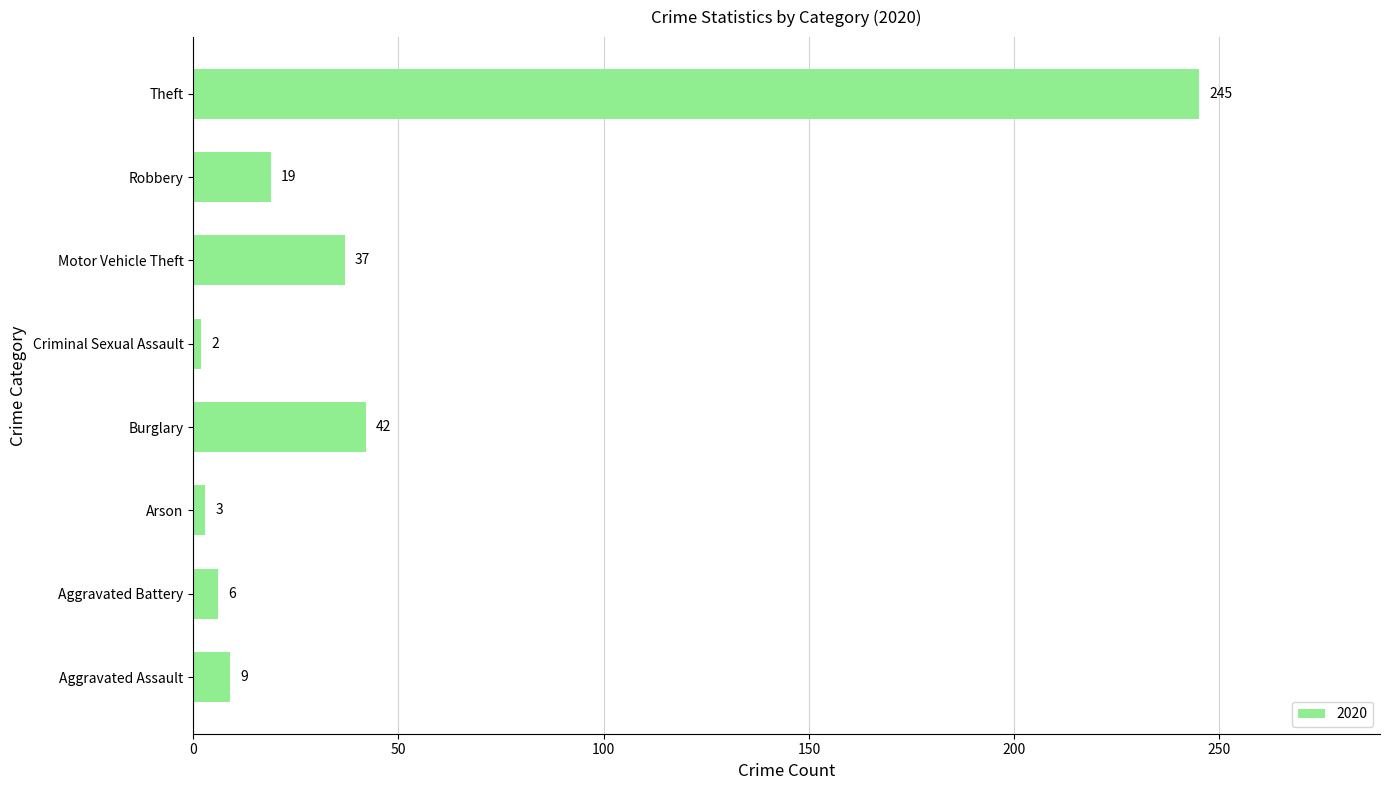

Where is the data nearest to the value 123?

Burglary